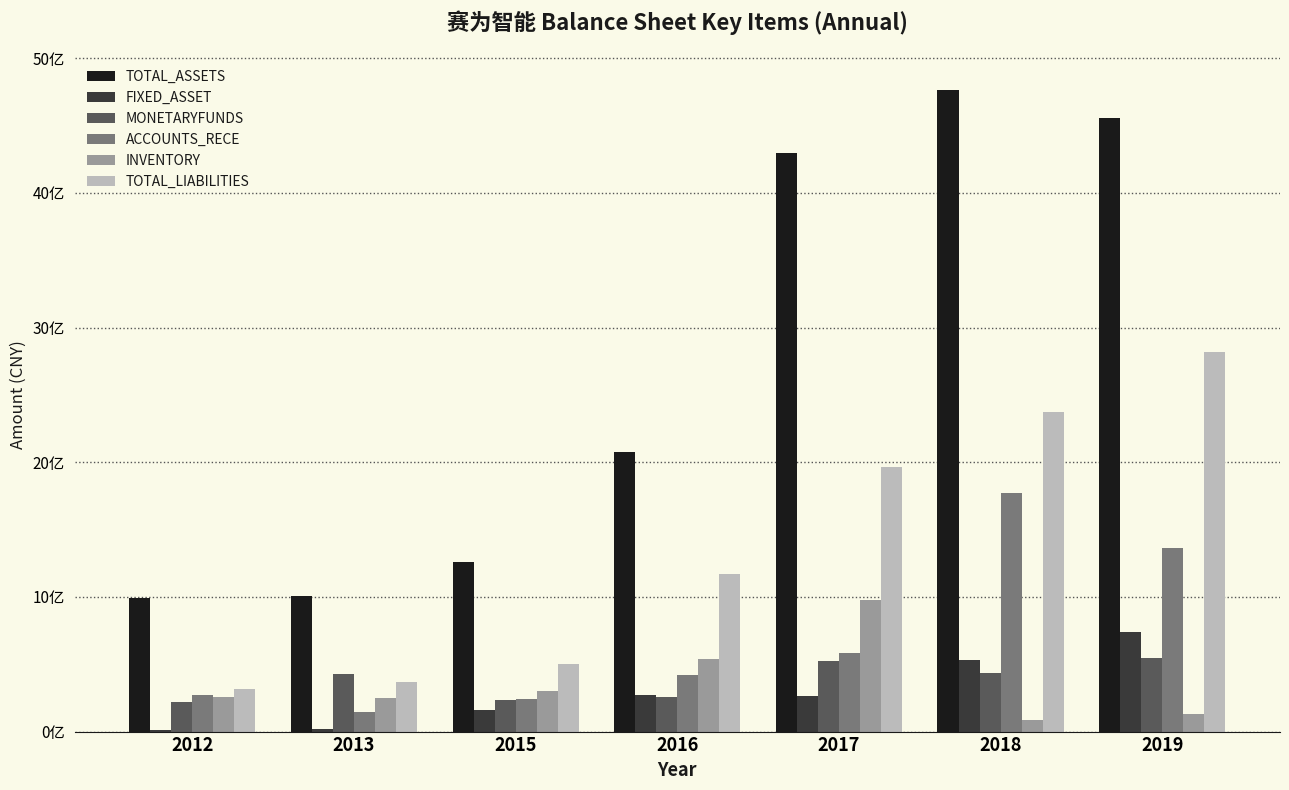

What is the value of the FIXED_ASSET bar at the 2nd from the left?

18819477.3